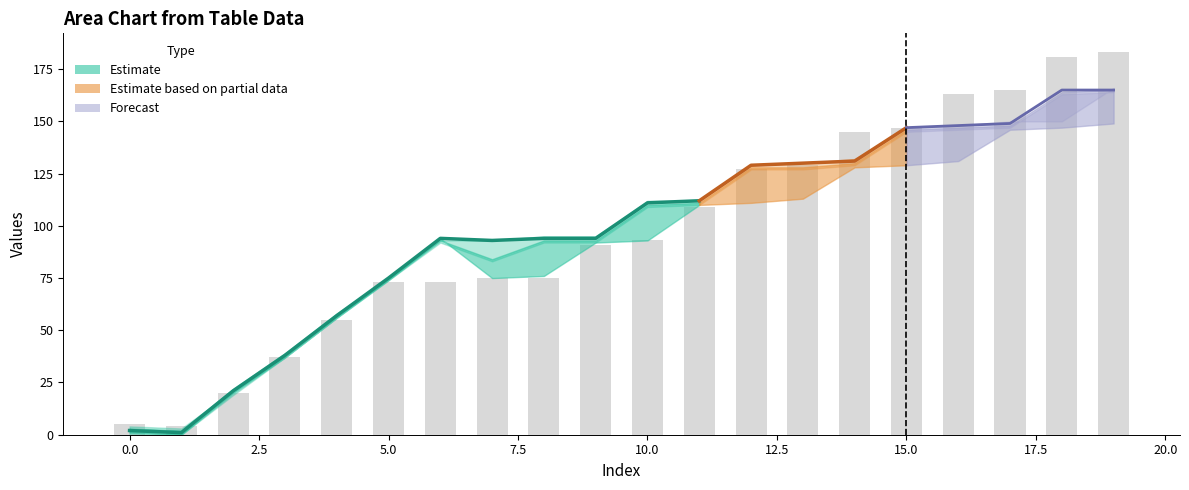

Reading right to left, what are all the values shown in this chart?

183	181	165	163	147	145	129	127	109	93	91	75	75	73	73	55	37	20	4	5